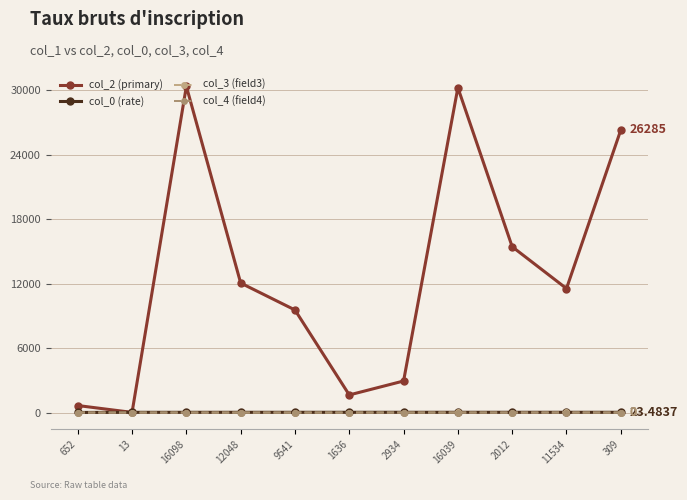

Which label corresponds to the smallest value in the chart?

652